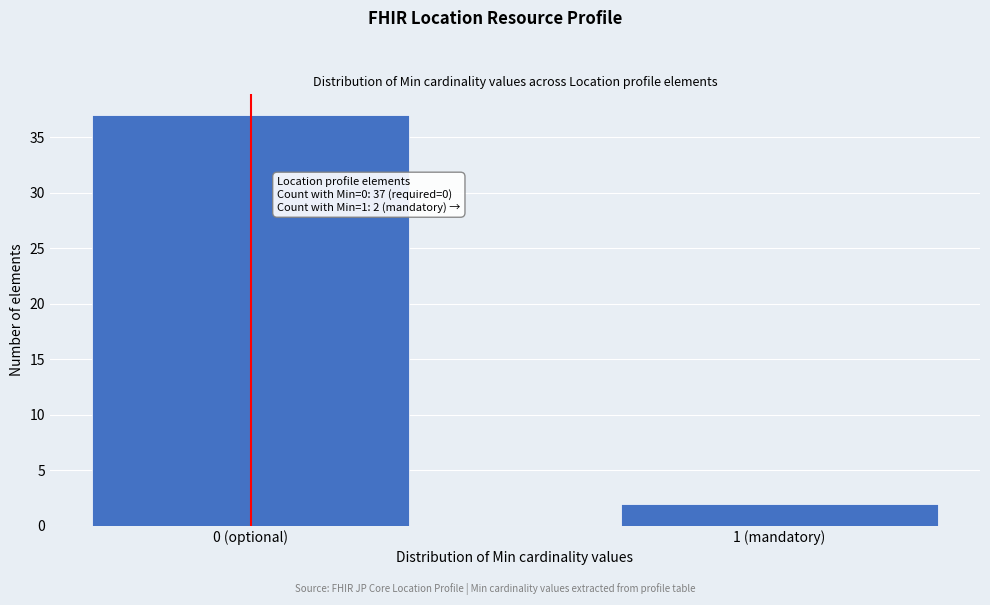

Reading left to right, extract all data points from this chart.

37	2